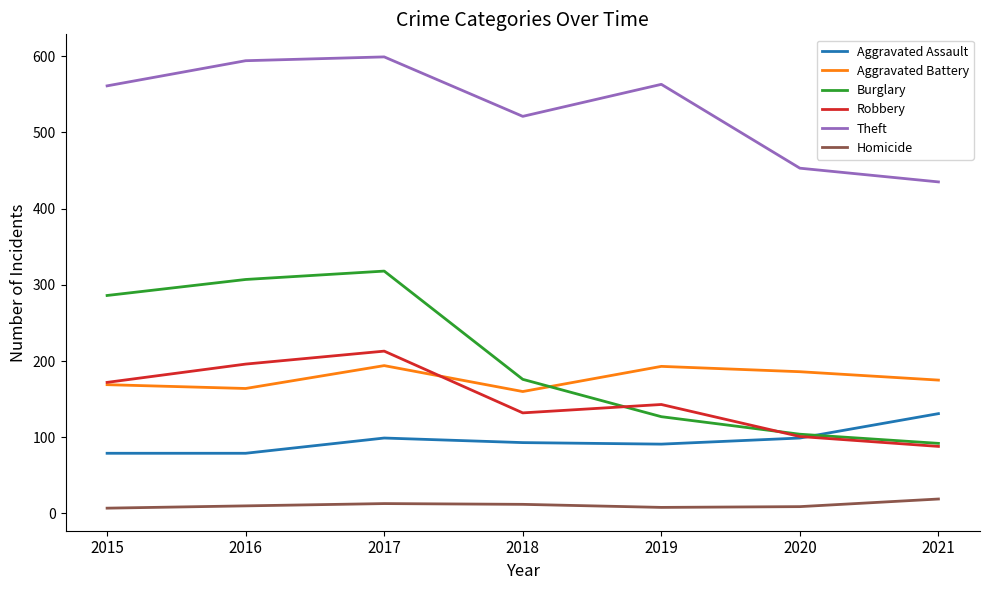

After their last crossing, which series has the higher values: Robbery or Aggravated Battery?

Aggravated Battery